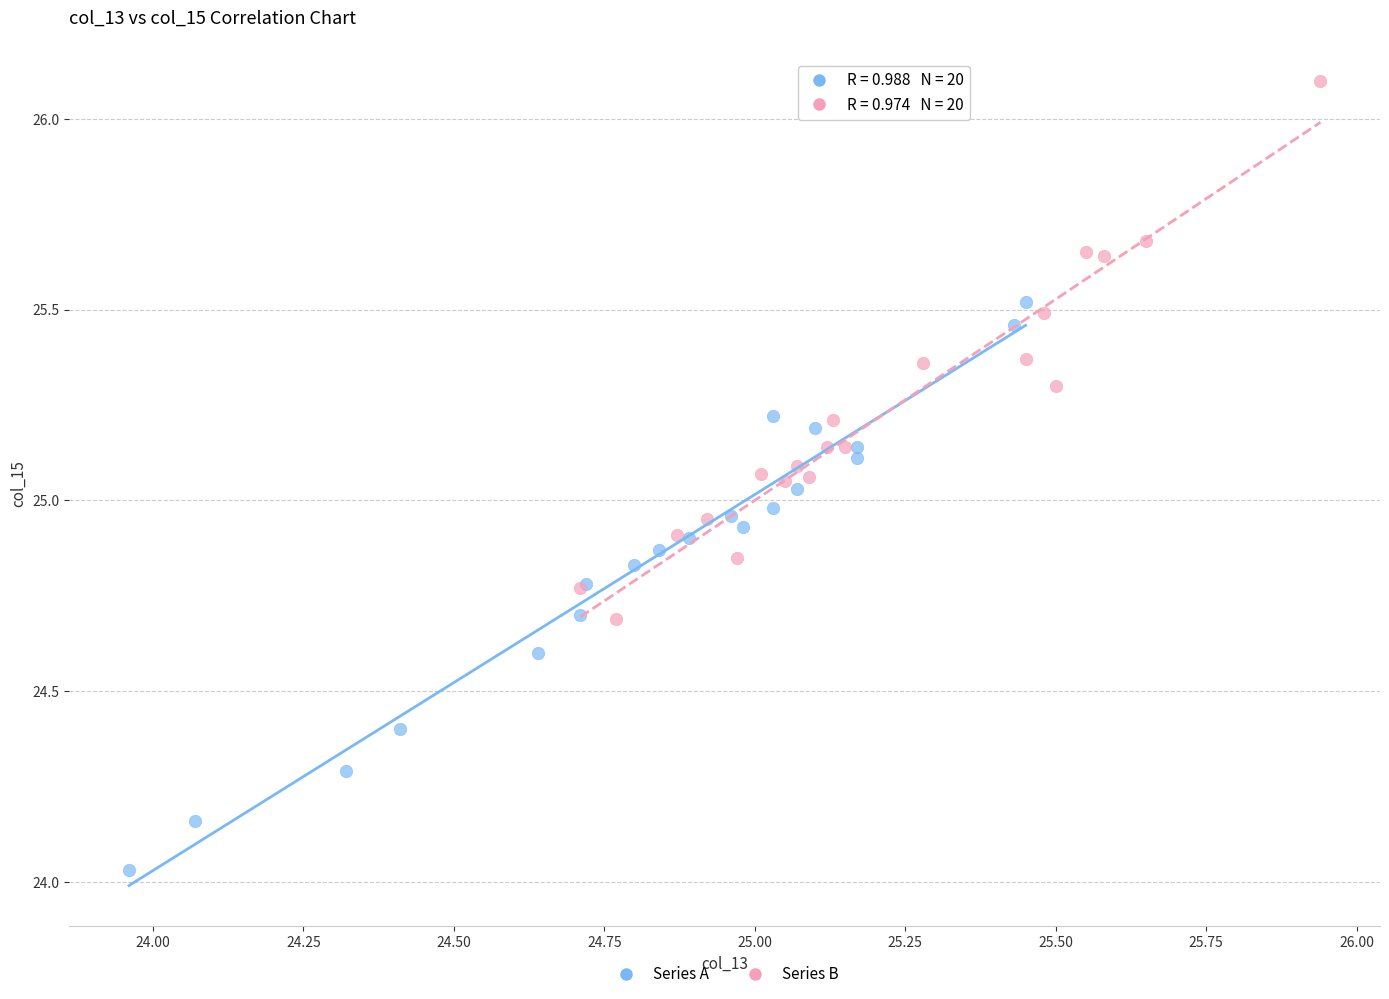

Which series reaches the minimum Y coordinate?

Series A